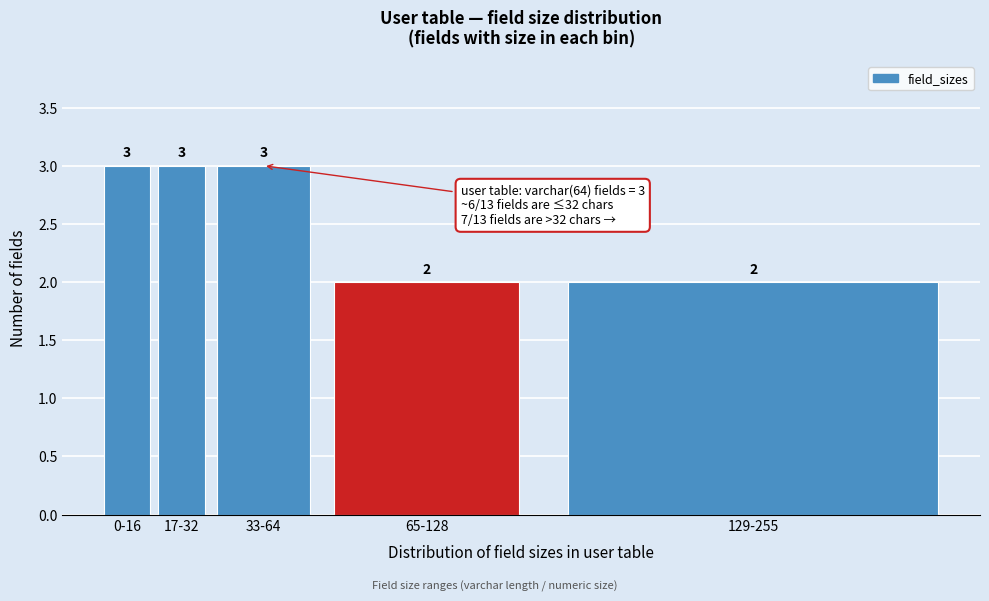

Reading left to right, transcribe all the data shown in this chart.

0-16=3	17-32=3	33-64=3	65-128=2	129-255=2